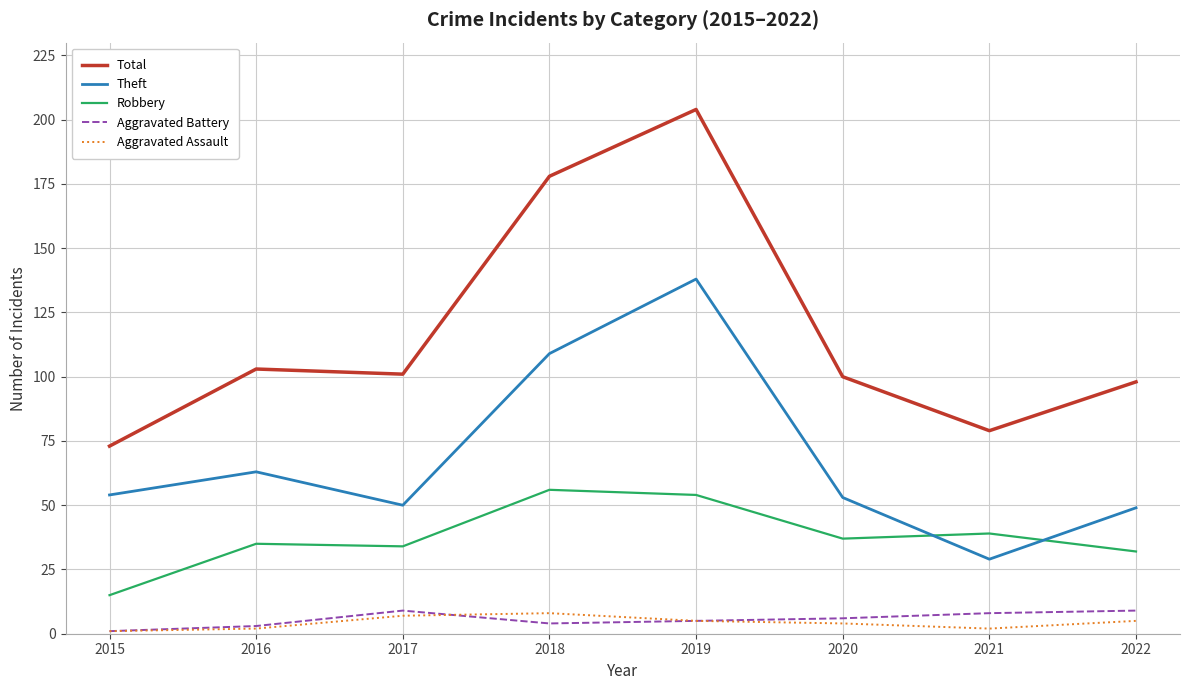

Which series changed the most between 2018 and 2022?

Total